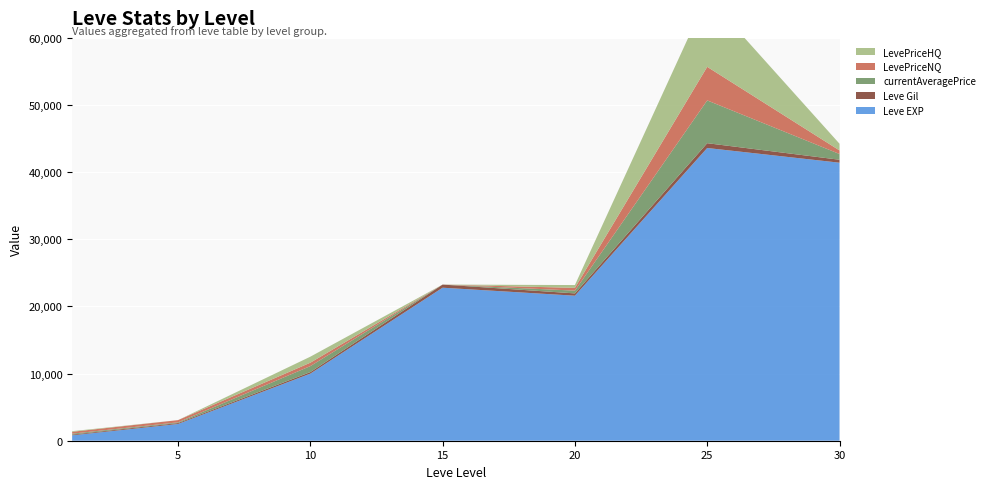

Reading left to right, transcribe all the data shown in this chart.

Leve EXP: 1=800	5=2490	10=9990	15=22790	20=21600	25=43600	30=41410
Leve Gil: 1=113	5=139	10=230	15=468	20=344	25=715	30=440
currentAveragePrice: 1=137	5=110	10=893	15=0	20=412	25=6375	30=858
LevePriceNQ: 1=279	5=329	10=507	15=0	20=411	25=5000	30=529
LevePriceHQ: 1=94	5=0	10=894	15=0	20=420	25=10500	30=999